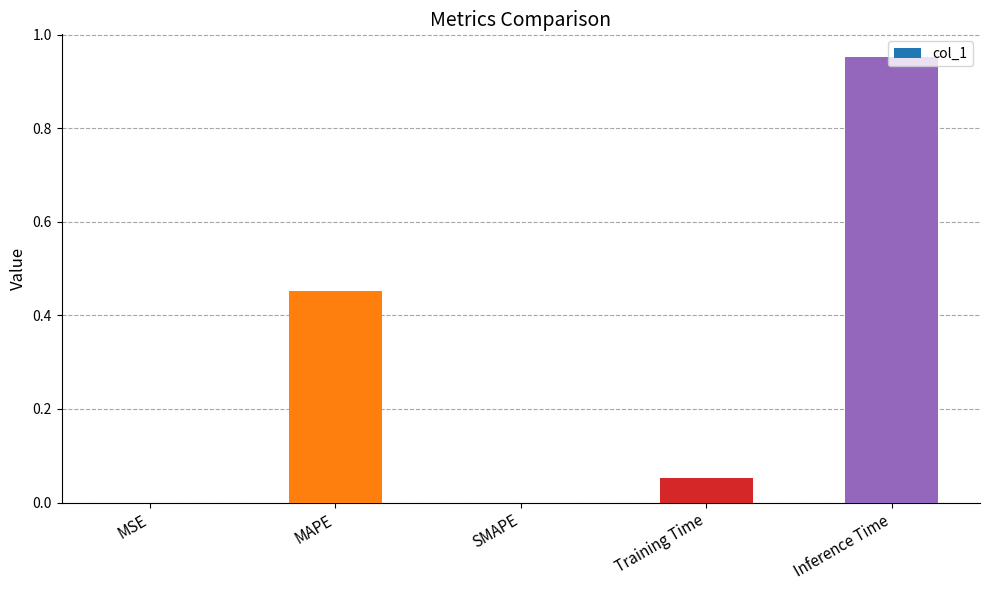

What is the change in value from MSE to Inference Time?

+1.0